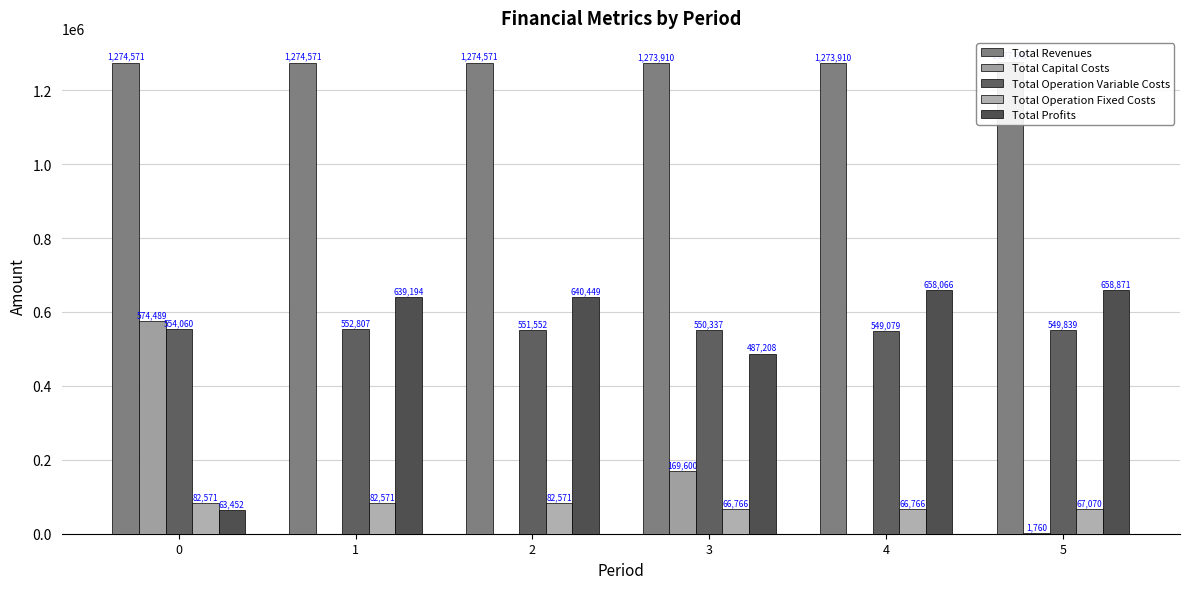

How many bars are there in each group?

5